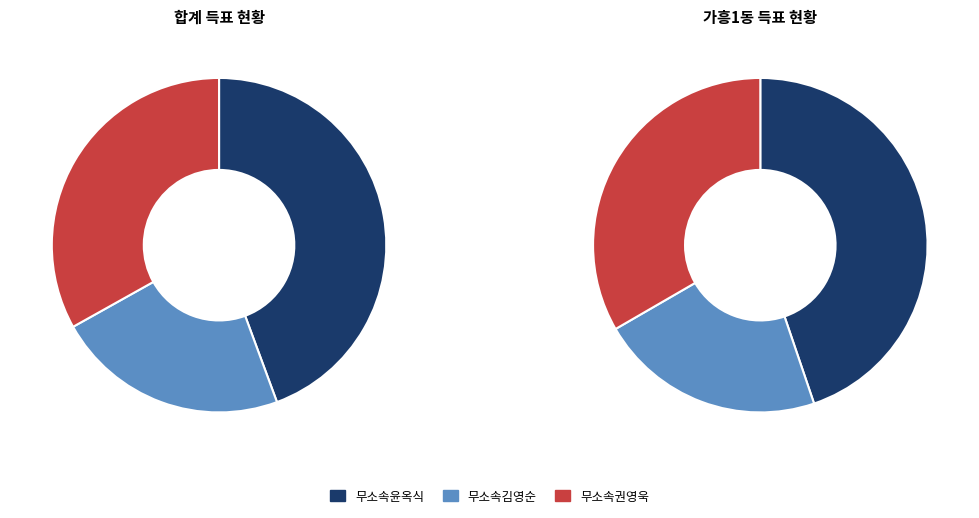

What percentage do 무소속윤옥식 and 무소속김영순 together represent?

66.9%